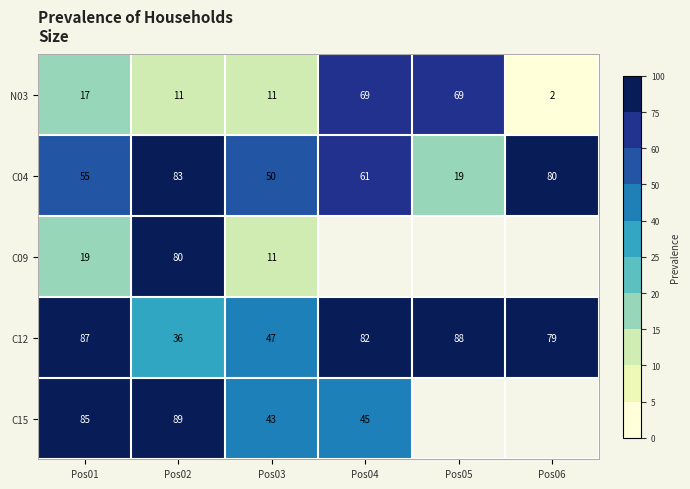

What is the sum of the N03 values at Pos02 and Pos04?

80